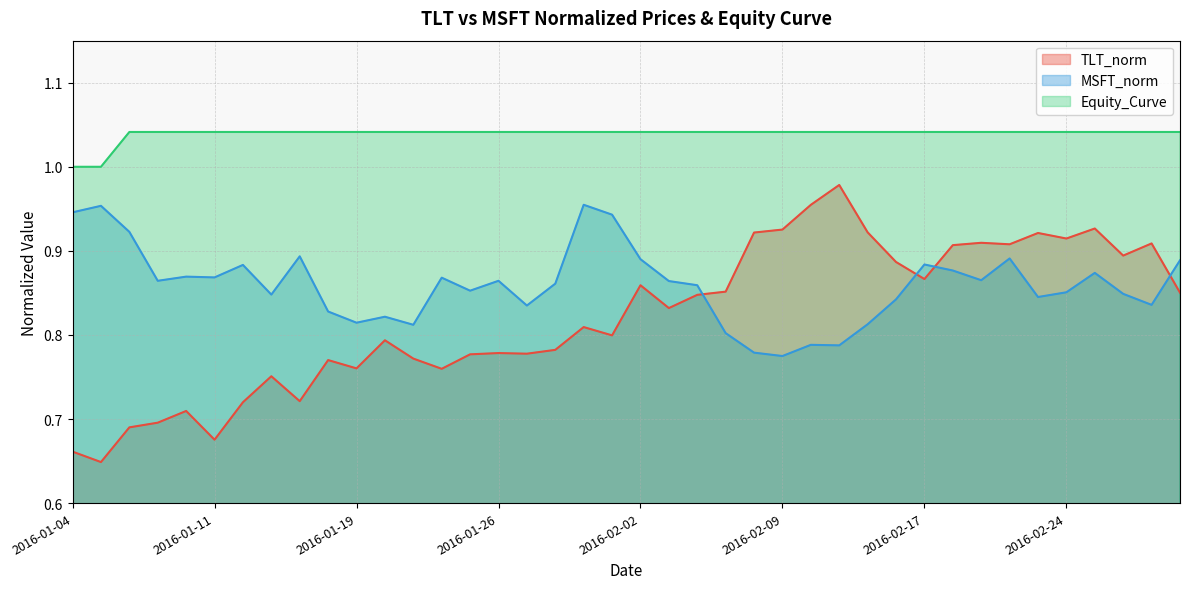

Reading left to right, list all the values displayed in this chart.

TLT_norm: 2016-01-04=0.7	2016-01-05=0.6	2016-01-06=0.7	2016-01-07=0.7	2016-01-08=0.7	2016-01-11=0.7	2016-01-12=0.7	2016-01-13=0.8	2016-01-14=0.7	2016-01-15=0.8	2016-01-19=0.8	2016-01-20=0.8	2016-01-21=0.8	2016-01-22=0.8	2016-01-25=0.8	2016-01-26=0.8	2016-01-27=0.8	2016-01-28=0.8	2016-01-29=0.8	2016-02-01=0.8	2016-02-02=0.9	2016-02-03=0.8	2016-02-04=0.8	2016-02-05=0.9	2016-02-08=0.9	2016-02-09=0.9	2016-02-10=1.0	2016-02-11=1.0	2016-02-12=0.9	2016-02-16=0.9	2016-02-17=0.9	2016-02-18=0.9	2016-02-19=0.9	2016-02-22=0.9	2016-02-23=0.9	2016-02-24=0.9	2016-02-25=0.9	2016-02-26=0.9	2016-02-29=0.9	2016-03-01=0.9
MSFT_norm: 2016-01-04=0.9	2016-01-05=1.0	2016-01-06=0.9	2016-01-07=0.9	2016-01-08=0.9	2016-01-11=0.9	2016-01-12=0.9	2016-01-13=0.8	2016-01-14=0.9	2016-01-15=0.8	2016-01-19=0.8	2016-01-20=0.8	2016-01-21=0.8	2016-01-22=0.9	2016-01-25=0.9	2016-01-26=0.9	2016-01-27=0.8	2016-01-28=0.9	2016-01-29=1.0	2016-02-01=0.9	2016-02-02=0.9	2016-02-03=0.9	2016-02-04=0.9	2016-02-05=0.8	2016-02-08=0.8	2016-02-09=0.8	2016-02-10=0.8	2016-02-11=0.8	2016-02-12=0.8	2016-02-16=0.8	2016-02-17=0.9	2016-02-18=0.9	2016-02-19=0.9	2016-02-22=0.9	2016-02-23=0.8	2016-02-24=0.9	2016-02-25=0.9	2016-02-26=0.8	2016-02-29=0.8	2016-03-01=0.9
Equity_Curve: 2016-01-04=1.0	2016-01-05=1.0	2016-01-06=1.0	2016-01-07=1.0	2016-01-08=1.0	2016-01-11=1.0	2016-01-12=1.0	2016-01-13=1.0	2016-01-14=1.0	2016-01-15=1.0	2016-01-19=1.0	2016-01-20=1.0	2016-01-21=1.0	2016-01-22=1.0	2016-01-25=1.0	2016-01-26=1.0	2016-01-27=1.0	2016-01-28=1.0	2016-01-29=1.0	2016-02-01=1.0	2016-02-02=1.0	2016-02-03=1.0	2016-02-04=1.0	2016-02-05=1.0	2016-02-08=1.0	2016-02-09=1.0	2016-02-10=1.0	2016-02-11=1.0	2016-02-12=1.0	2016-02-16=1.0	2016-02-17=1.0	2016-02-18=1.0	2016-02-19=1.0	2016-02-22=1.0	2016-02-23=1.0	2016-02-24=1.0	2016-02-25=1.0	2016-02-26=1.0	2016-02-29=1.0	2016-03-01=1.0